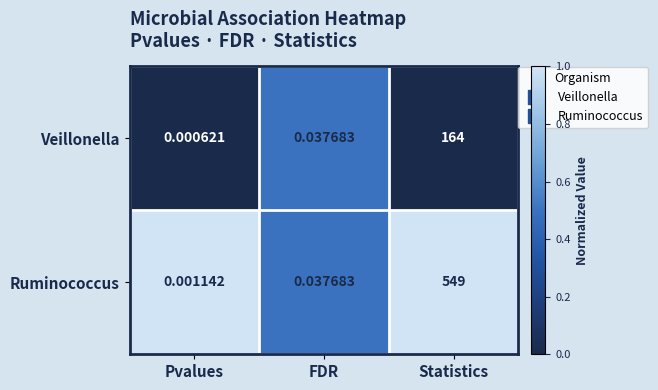

At Statistics, list the series in order from largest to smallest.

Ruminococcus, Veillonella